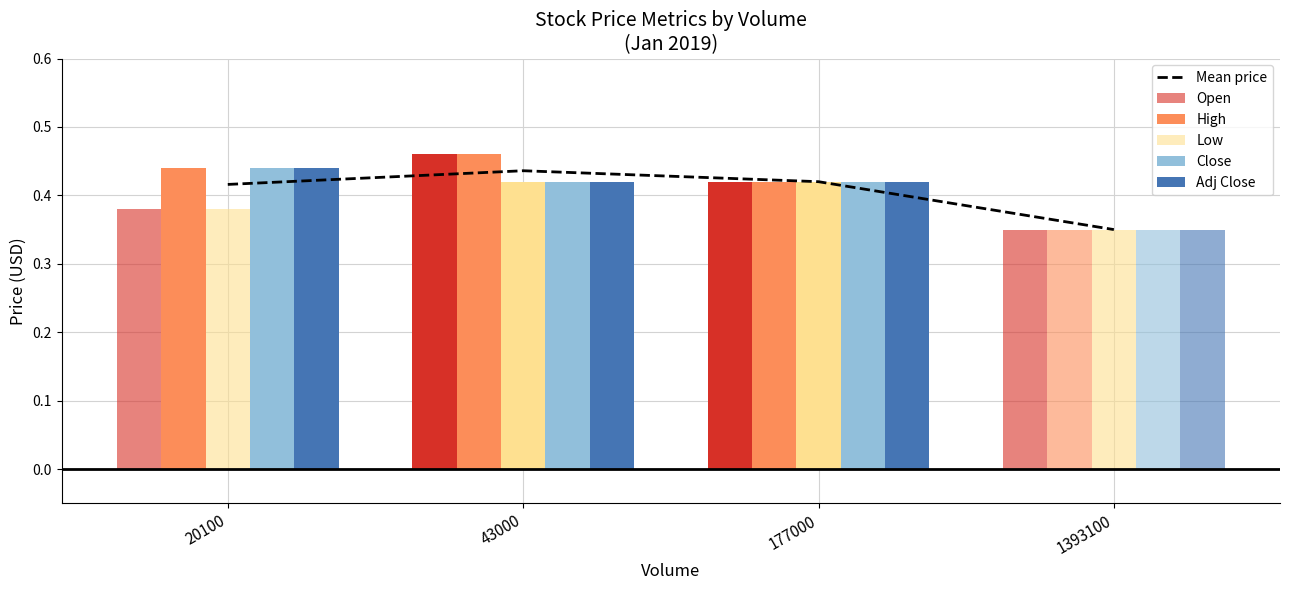

Reading right to left, what are all the values shown in this chart?

Mean price: 1393100=0.3	177000=0.4	43000=0.4	20100=0.4
Open: 1393100=0.3	177000=0.4	43000=0.5	20100=0.4
High: 1393100=0.3	177000=0.4	43000=0.5	20100=0.4
Low: 1393100=0.3	177000=0.4	43000=0.4	20100=0.4
Close: 1393100=0.3	177000=0.4	43000=0.4	20100=0.4
Adj Close: 1393100=0.3	177000=0.4	43000=0.4	20100=0.4